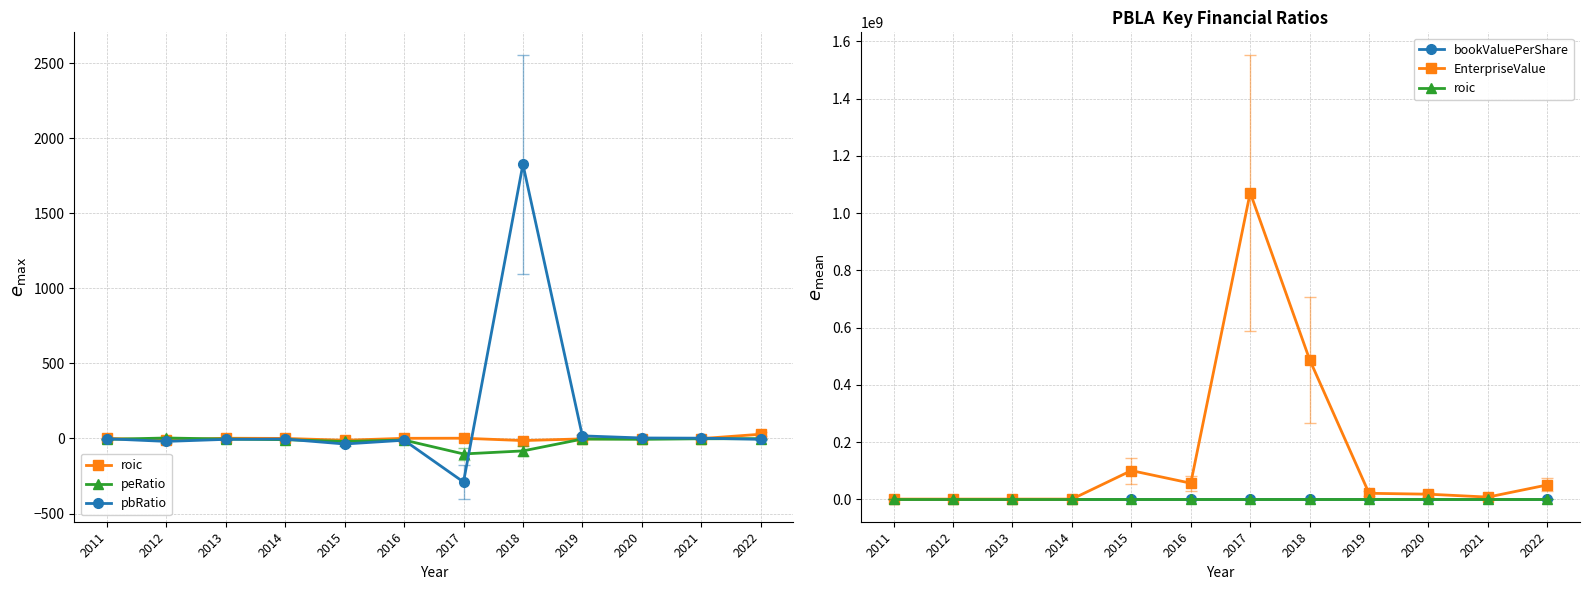

True or false: EnterpriseValue and peRatio cross at least once.

False